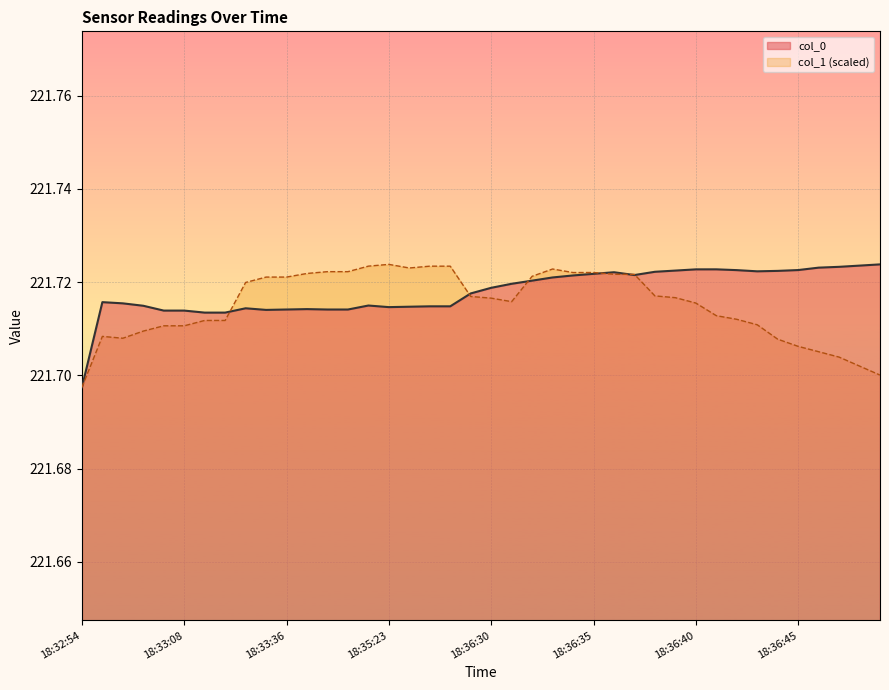

What is the total value across all series at 18:33:35?

443.4